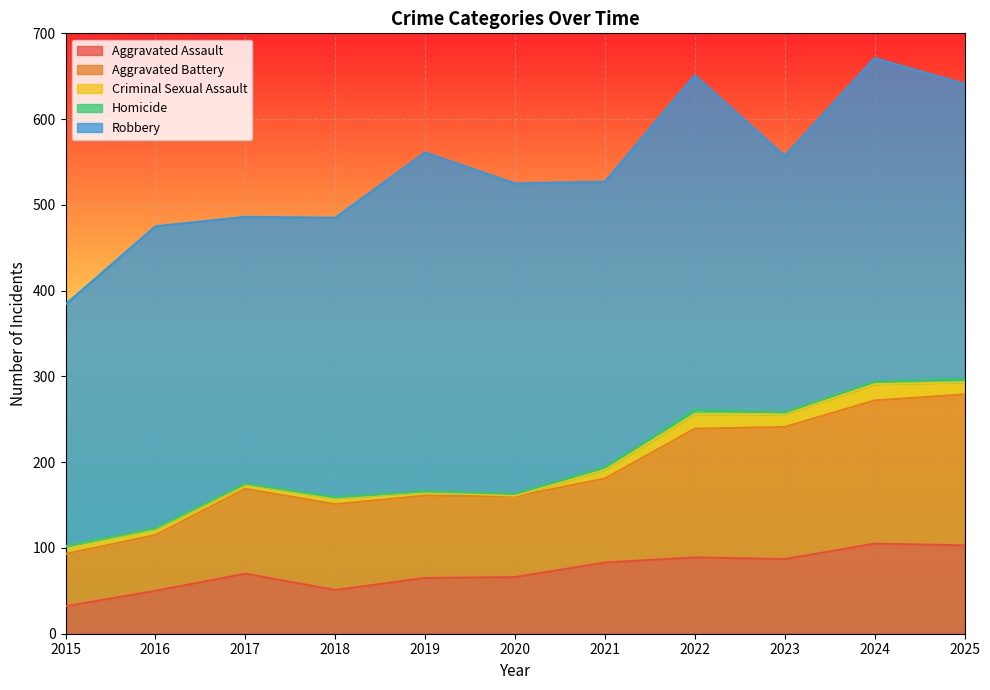

Reading right to left, what are all the values shown in this chart?

Aggravated Assault: 103	105	87	89	83	66	65	51	70	50	32
Aggravated Battery: 176	167	154	150	98	94	96	100	99	65	61
Criminal Sexual Assault: 14	19	15	17	10	1	4	7	5	7	9
Homicide: 4	3	2	5	3	2	1	1	1	1	0
Robbery: 344	377	299	390	333	362	395	326	311	352	282